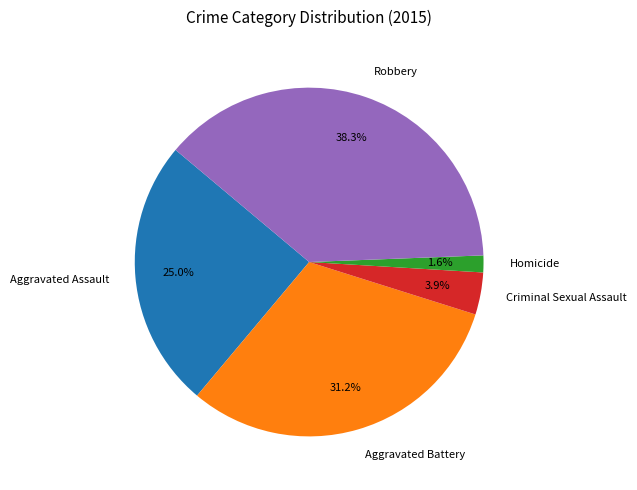

What portion of the pie excludes Aggravated Battery?

68.8%